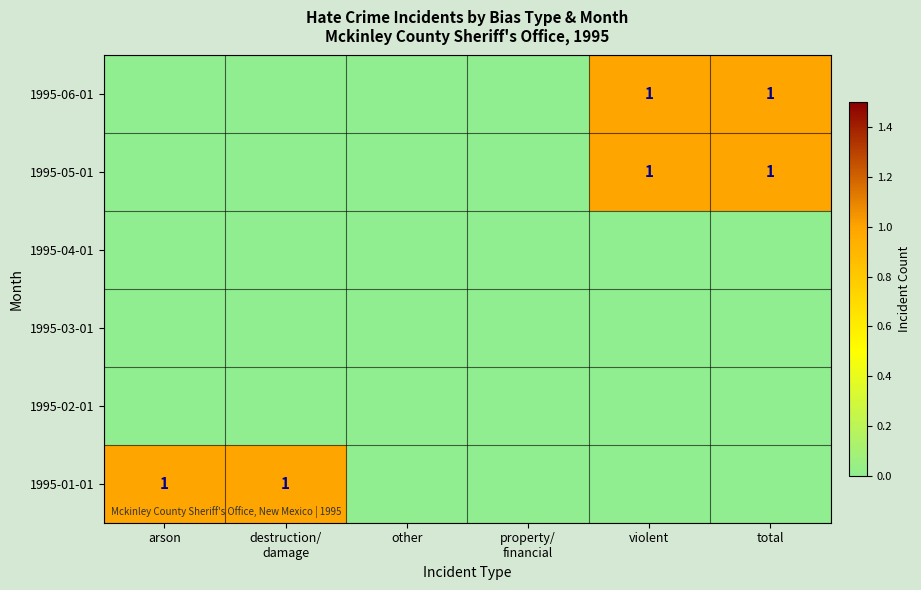

What is the total value across all series at arson?

1